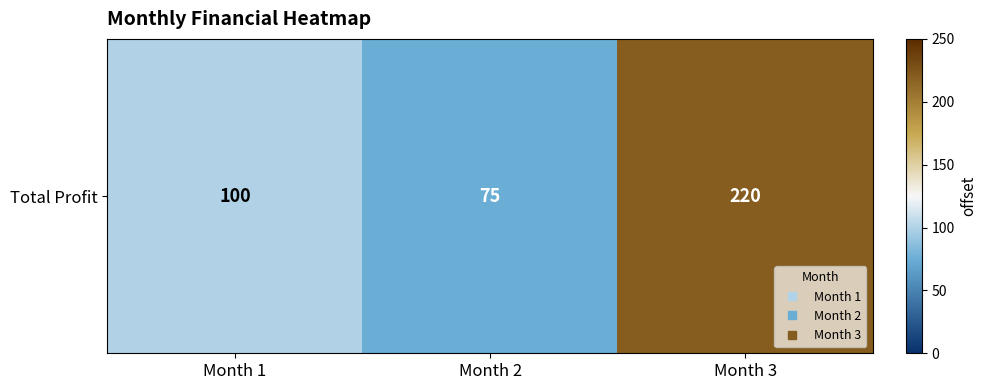

Reading left to right, extract all data points from this chart.

Month 1=100	Month 2=75	Month 3=220